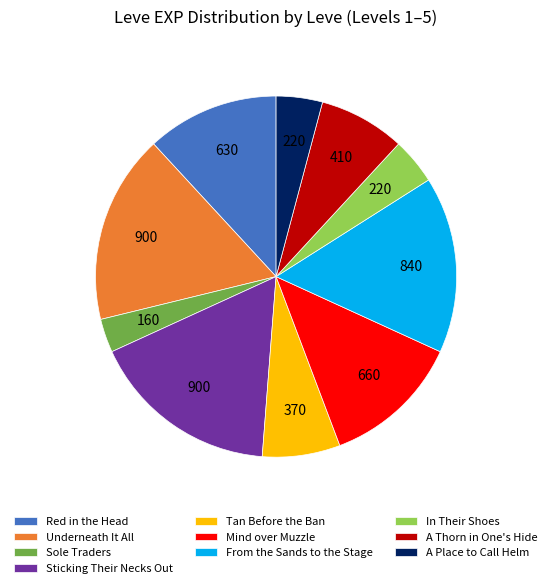

Which category has the smallest portion of the pie?

Sole Traders